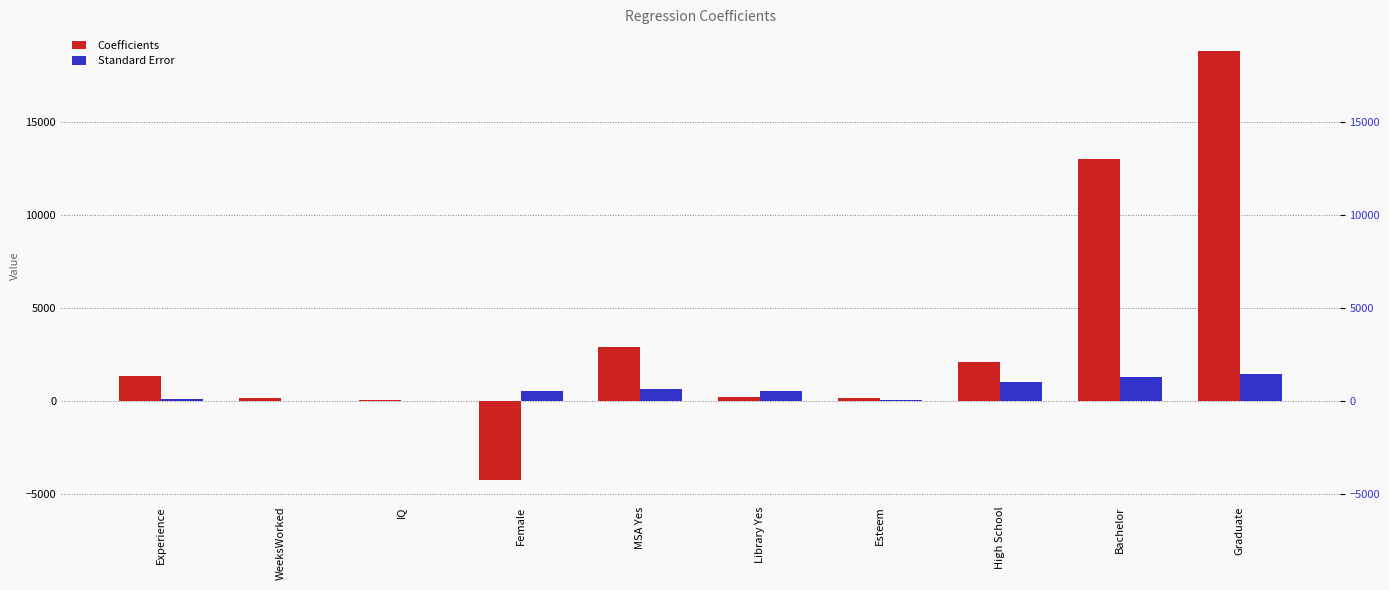

How many bars are there in total?

20